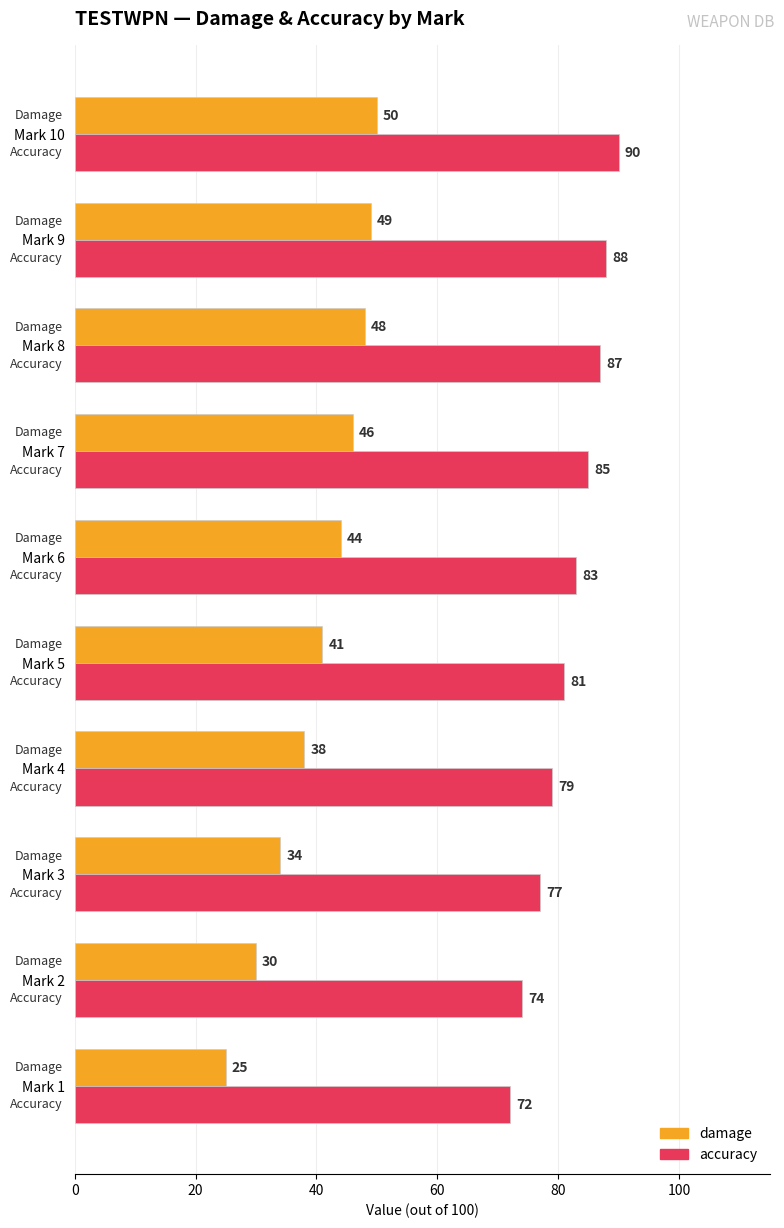

What is the spread (max minus min) of values at Mark 10?

40